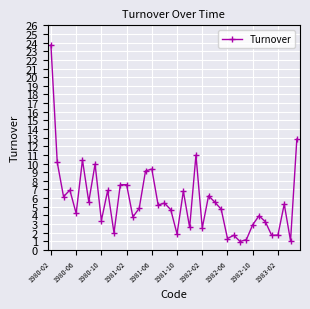

What is the value of the 4th point from the left?

6.9